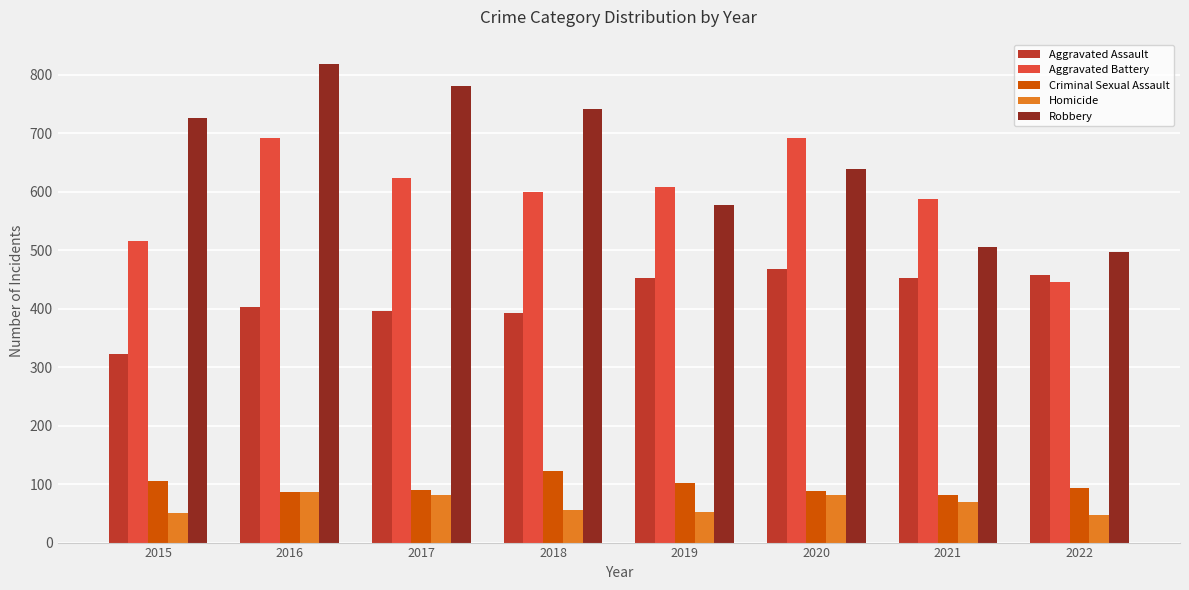

Rank the series at 2022 from lowest to highest value.

Homicide, Criminal Sexual Assault, Aggravated Battery, Aggravated Assault, Robbery